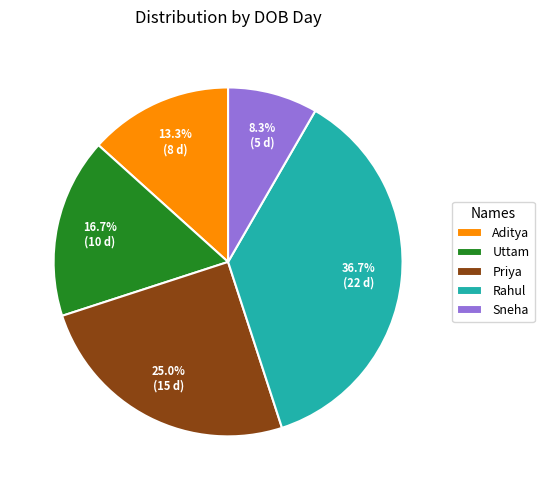

Combined, do Sneha and Uttam account for over 50%?

No